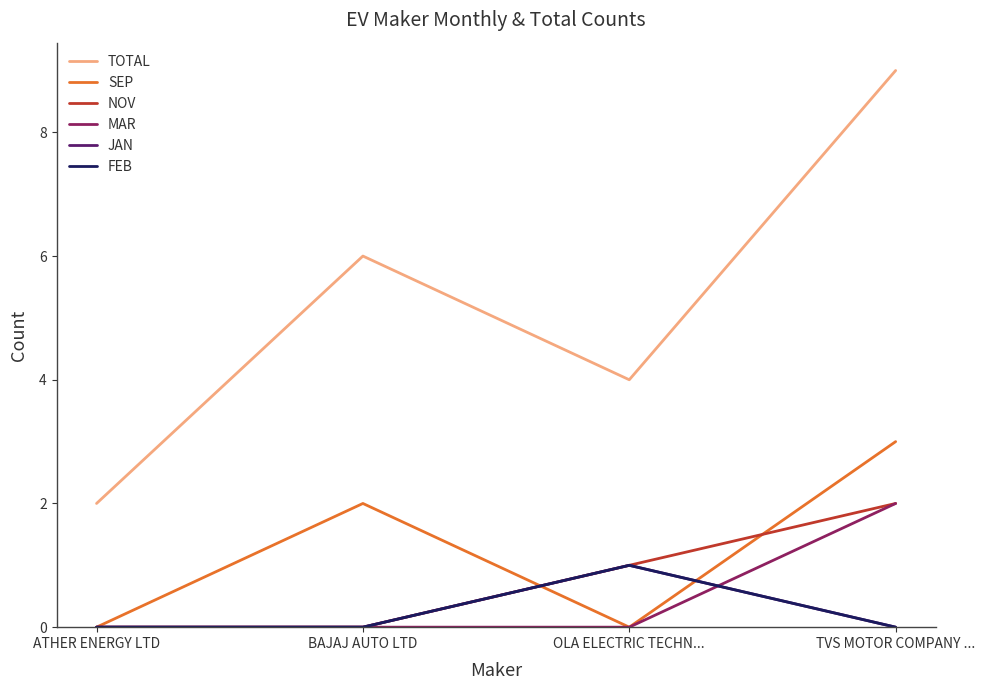

Which series has the largest total across all categories?

TOTAL